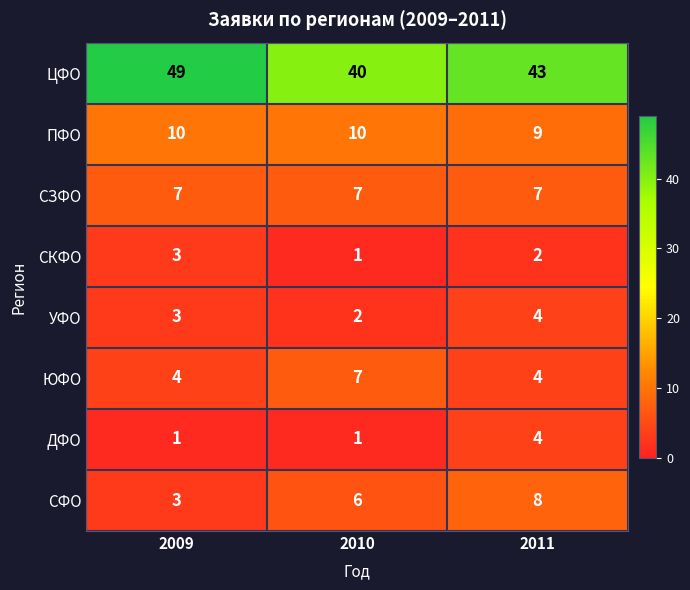

Which series changed the most between 2009 and 2011?

ЦФО